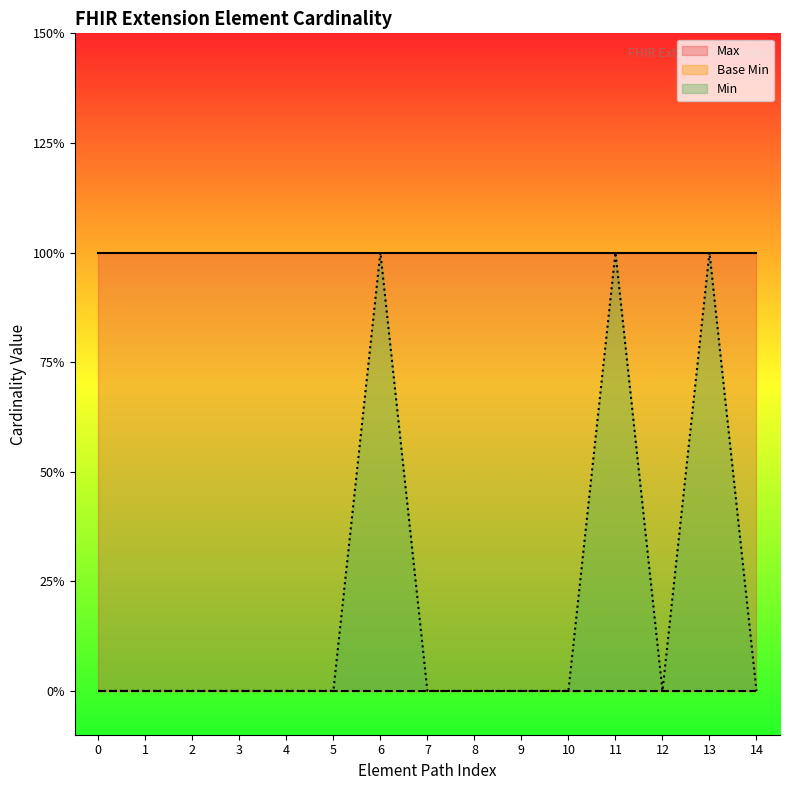

True or false: Base Min and Max cross at least once.

False